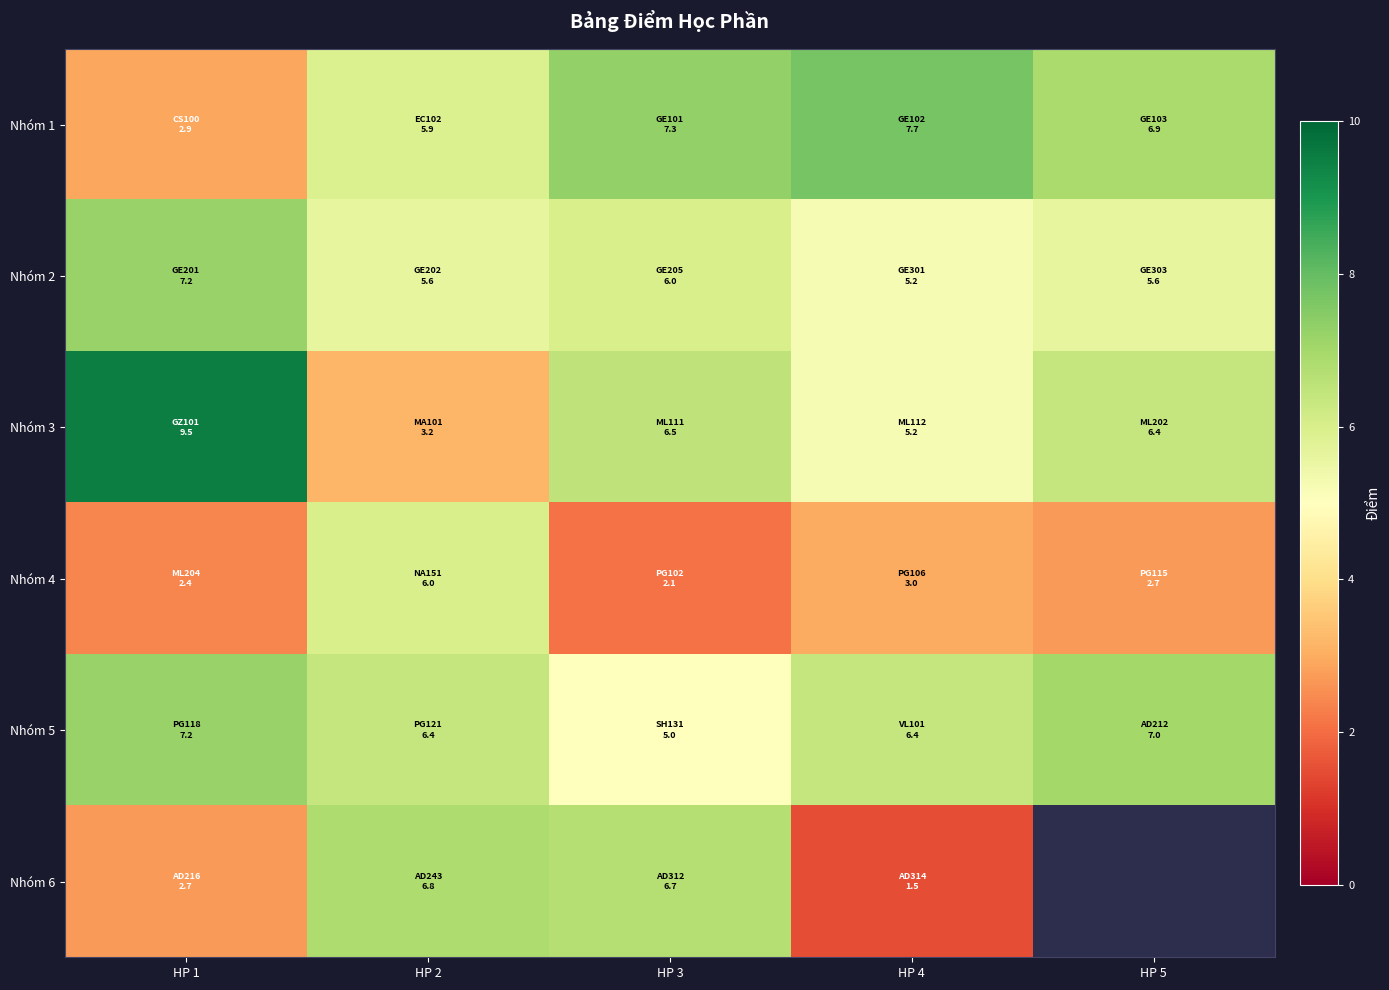

Which category has the lowest value in the Nhóm 4 series?

HP 3